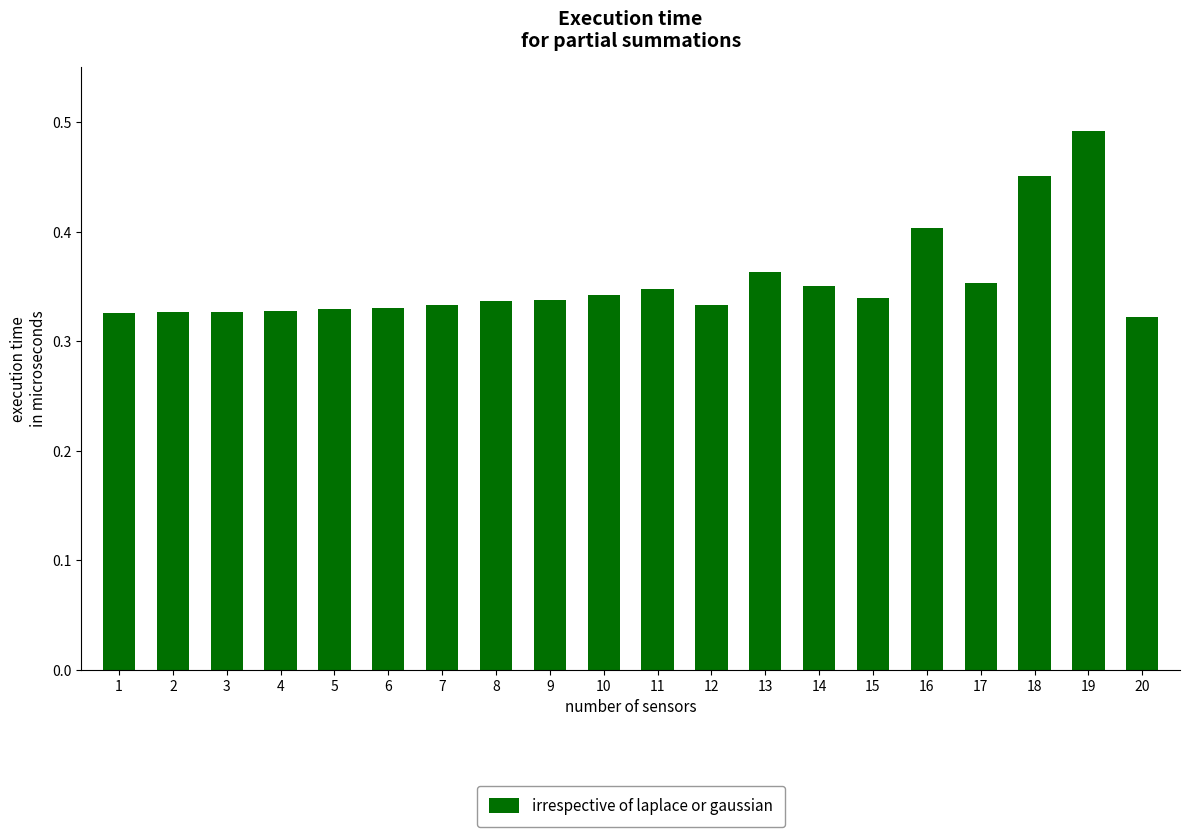

What is the difference between the values at 19 and 8?

0.2